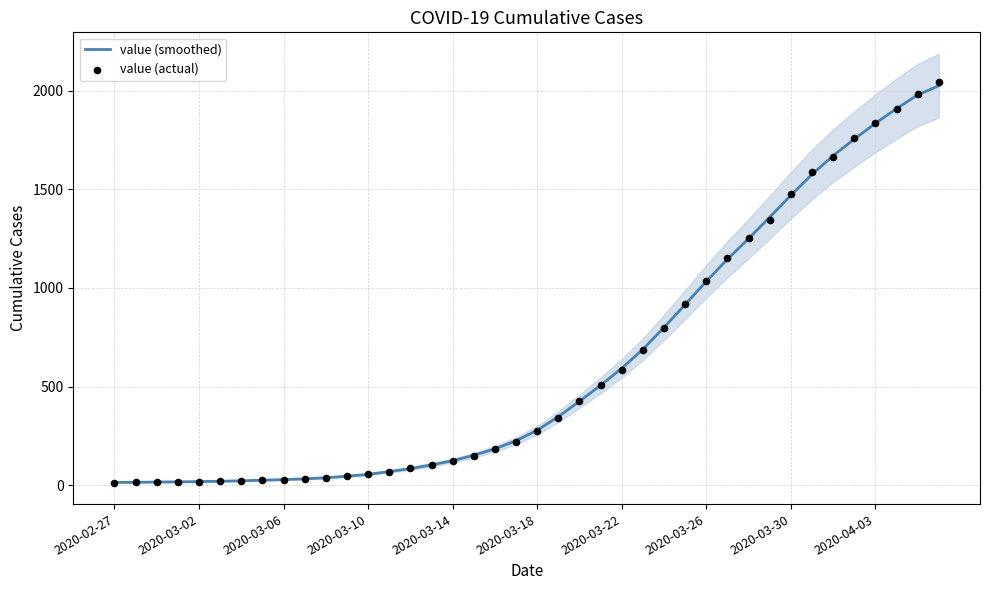

Which series contains the highest Y value?

value (actual)